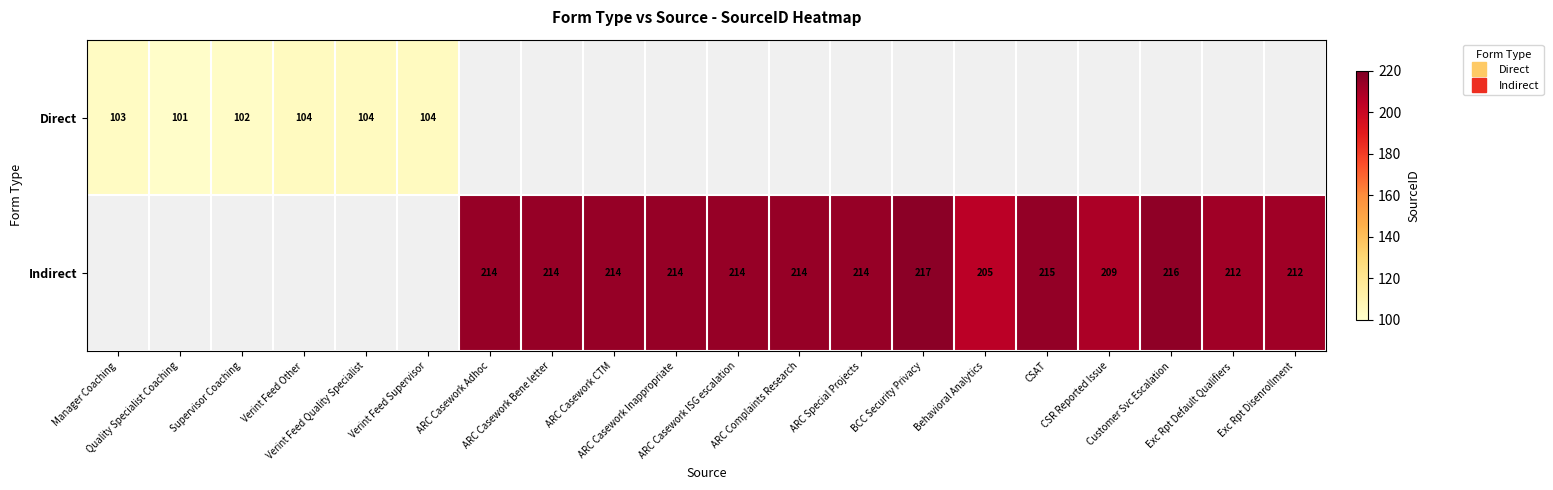

Which category has the highest value in the Direct series?

Verint Feed Other